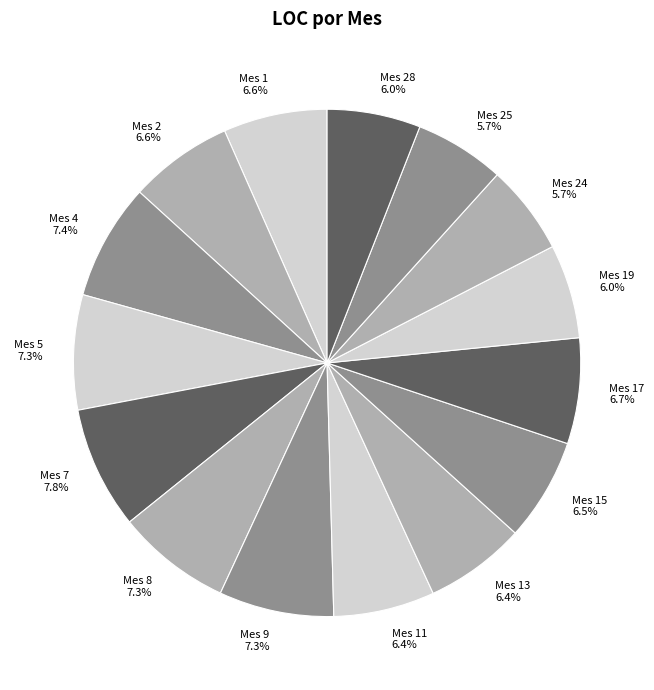

The Mes 24 slice represents 12% of the pie. True or false?

False